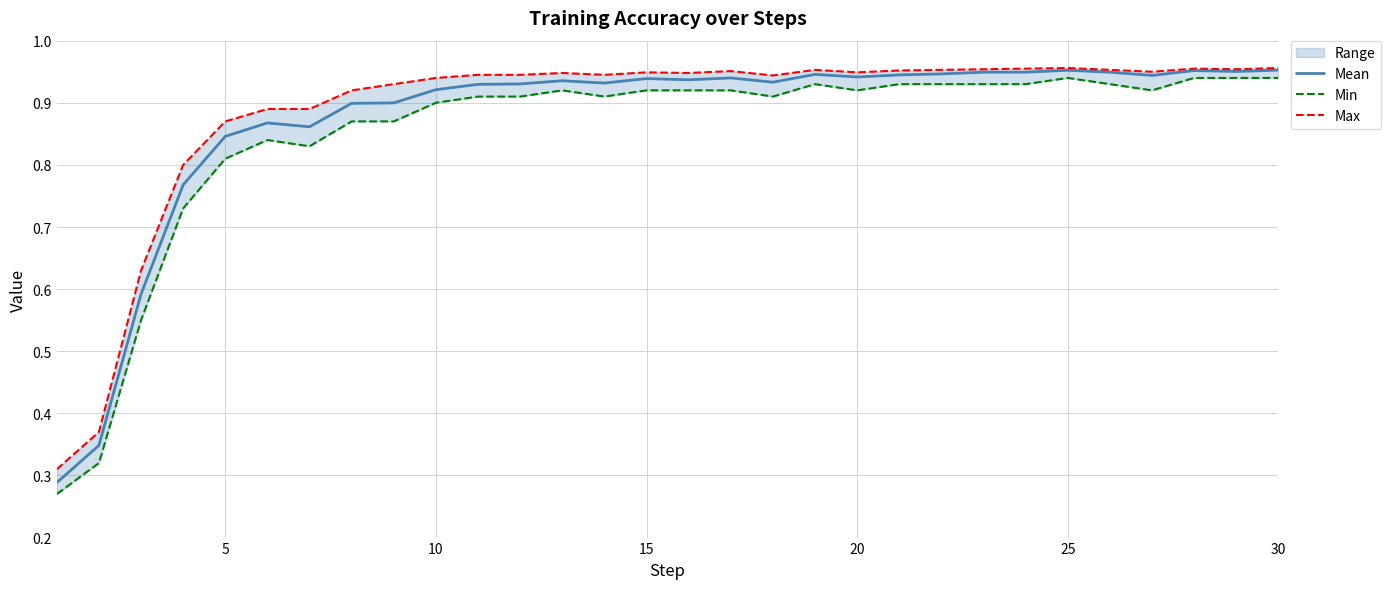

At which category is the sum across all series the highest?

30